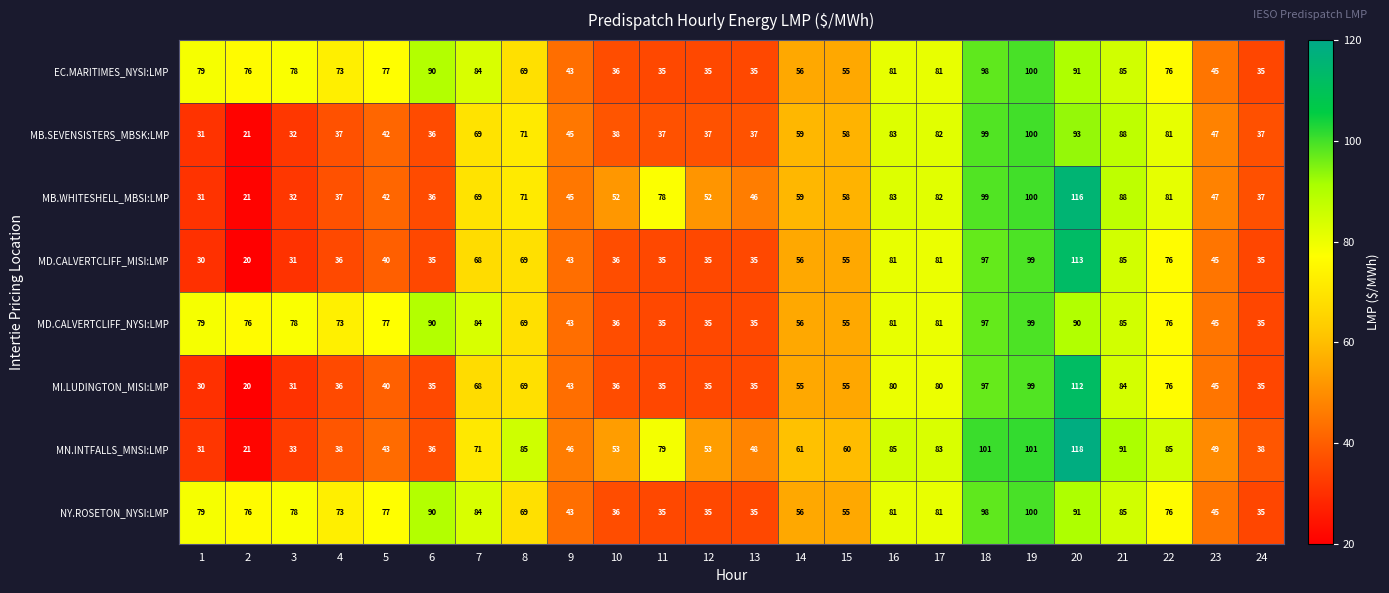

True or false: MD.CALVERTCLIFF_MISI:LMP has a value of 35 at 24.

True